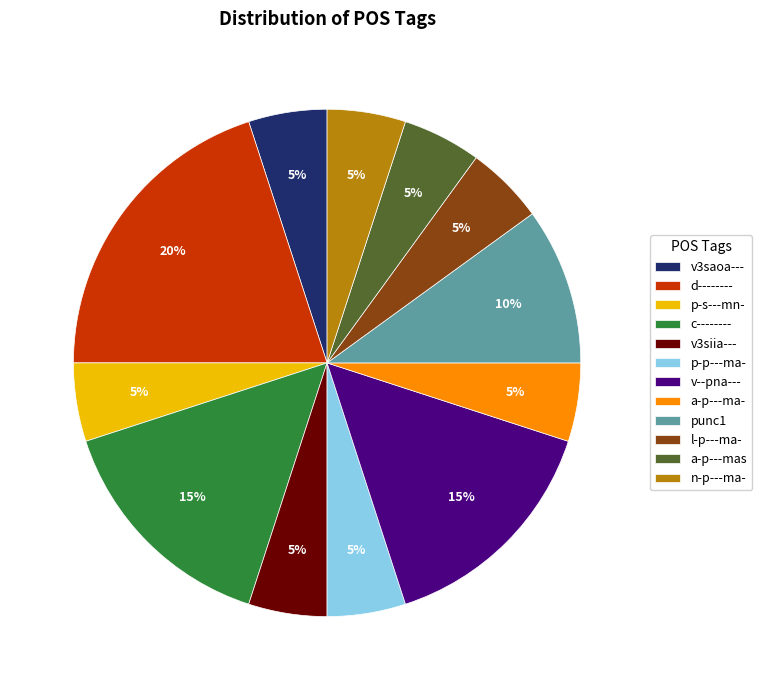

How many segments does this pie chart have?

12